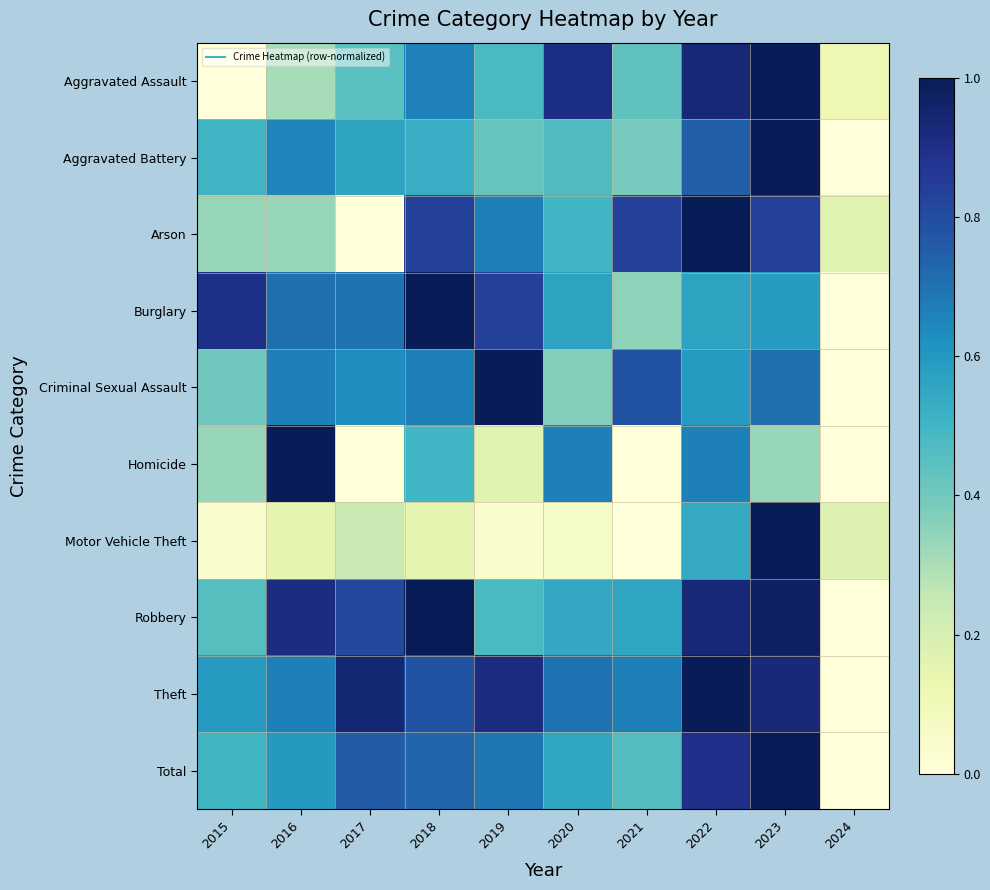

Reading left to right, what are all the values shown in this chart?

Aggravated Assault: 2015=0.0	2016=0.3	2017=0.5	2018=0.7	2019=0.5	2020=0.9	2021=0.4	2022=0.9	2023=1.0	2024=0.1
Aggravated Battery: 2015=0.5	2016=0.7	2017=0.6	2018=0.5	2019=0.4	2020=0.5	2021=0.4	2022=0.7	2023=1.0	2024=0.0
Arson: 2015=0.3	2016=0.3	2017=0.0	2018=0.8	2019=0.7	2020=0.5	2021=0.8	2022=1.0	2023=0.8	2024=0.2
Burglary: 2015=0.9	2016=0.7	2017=0.7	2018=1.0	2019=0.8	2020=0.6	2021=0.3	2022=0.6	2023=0.6	2024=0.0
Criminal Sexual Assault: 2015=0.4	2016=0.7	2017=0.6	2018=0.7	2019=1.0	2020=0.4	2021=0.8	2022=0.6	2023=0.7	2024=0.0
Homicide: 2015=0.3	2016=1.0	2017=0.0	2018=0.5	2019=0.2	2020=0.7	2021=0.0	2022=0.7	2023=0.3	2024=0.0
Motor Vehicle Theft: 2015=0.0	2016=0.2	2017=0.2	2018=0.2	2019=0.0	2020=0.1	2021=0.0	2022=0.5	2023=1.0	2024=0.2
Robbery: 2015=0.5	2016=0.9	2017=0.8	2018=1.0	2019=0.5	2020=0.5	2021=0.6	2022=0.9	2023=1.0	2024=0.0
Theft: 2015=0.6	2016=0.7	2017=0.9	2018=0.8	2019=0.9	2020=0.7	2021=0.7	2022=1.0	2023=0.9	2024=0.0
Total: 2015=0.5	2016=0.6	2017=0.8	2018=0.7	2019=0.7	2020=0.6	2021=0.5	2022=0.9	2023=1.0	2024=0.0